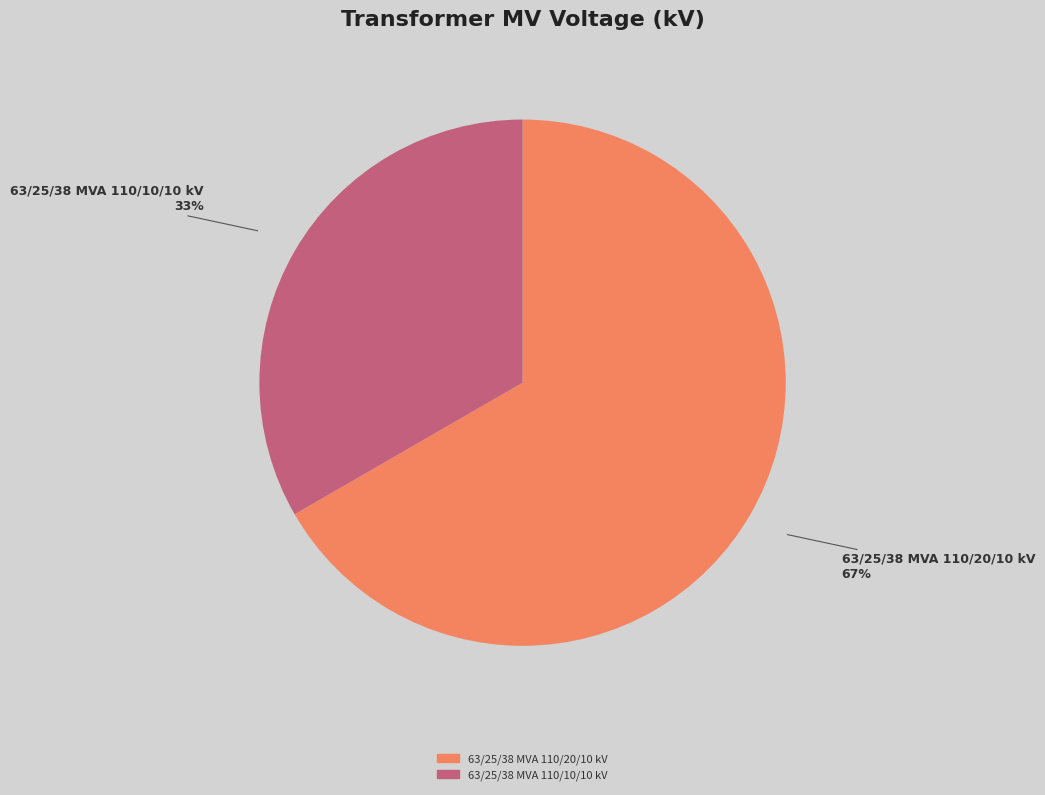

To the nearest percent, what is the average slice percentage?

50%